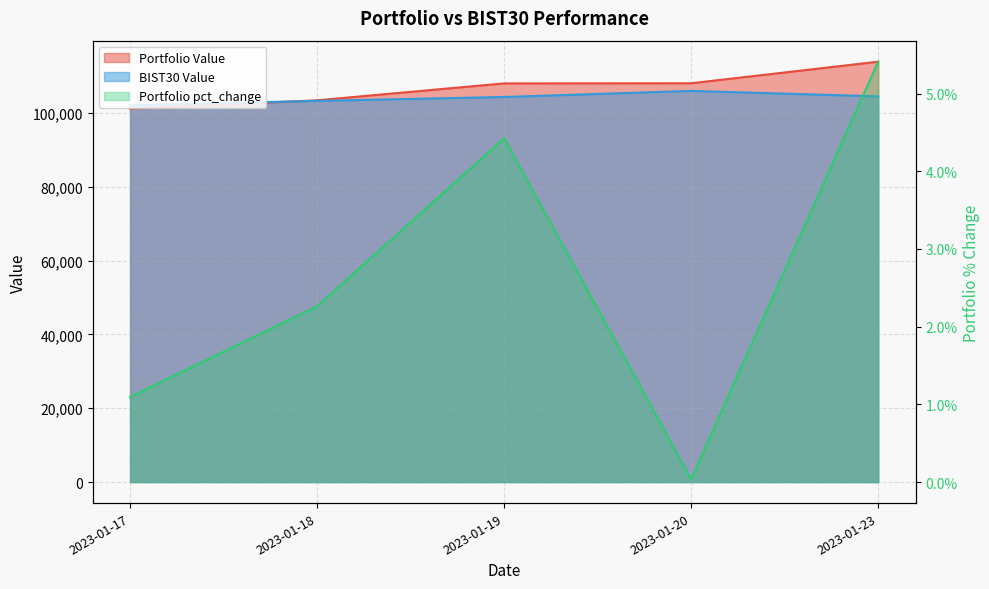

Count the number of categories in the chart.

5